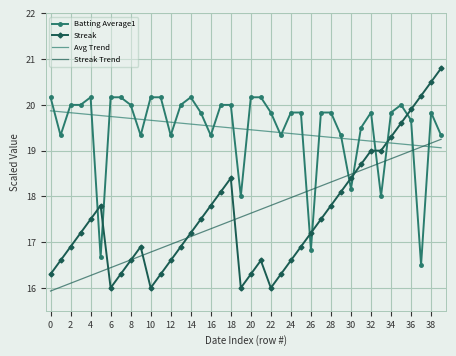

Rank the series by their maximum value, from highest to lowest.

Streak, Batting Average1, Avg Trend, Streak Trend